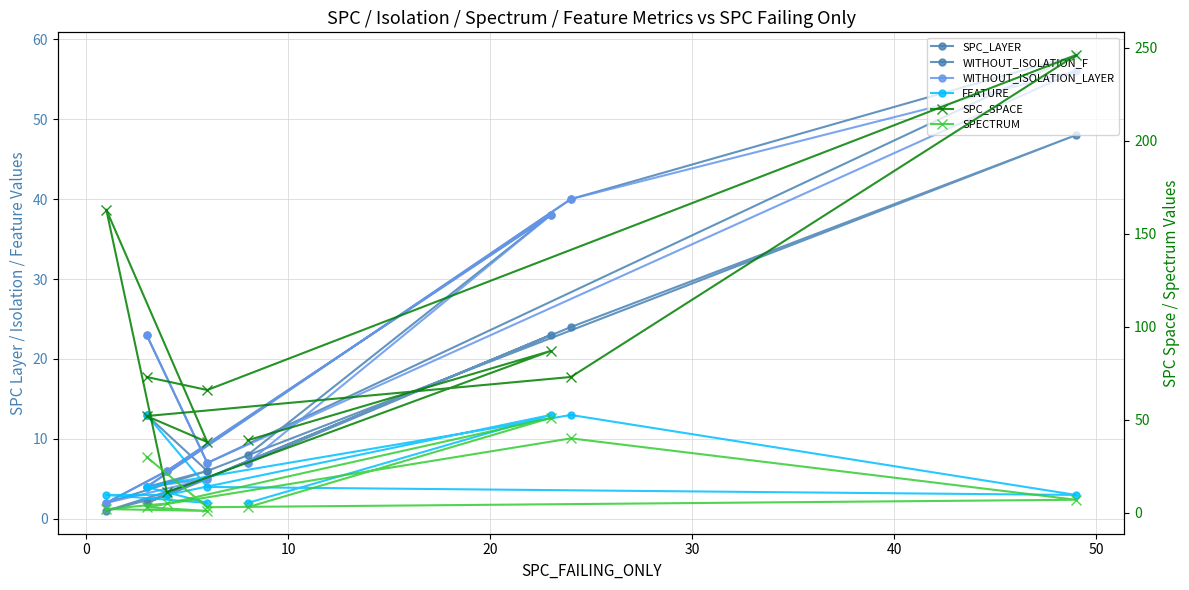

At how many categories does at least one series exceed 242?

1